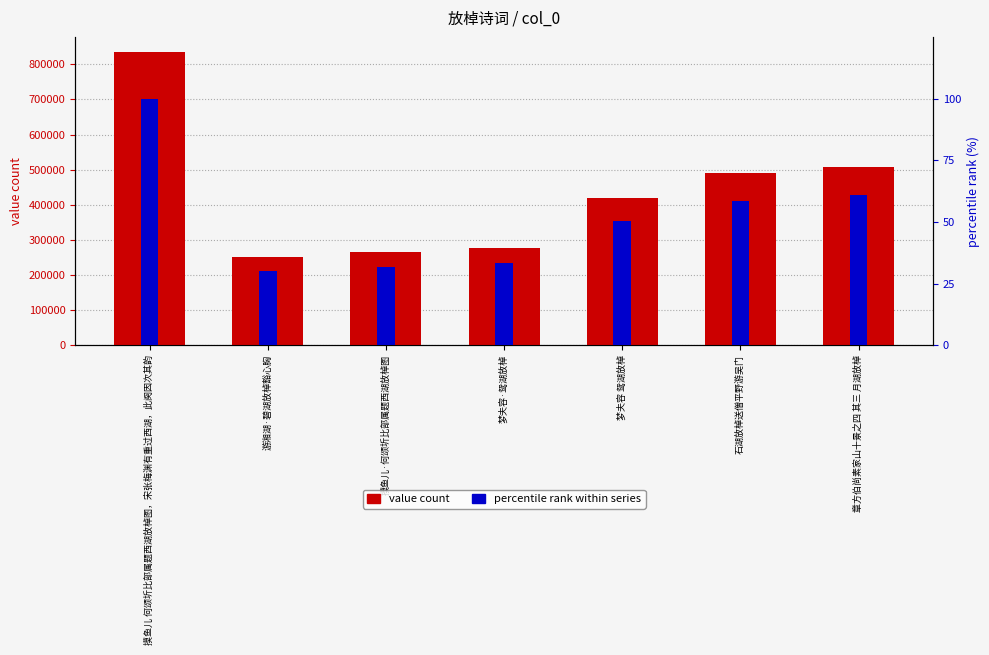

What is the greatest value displayed?

836398.0